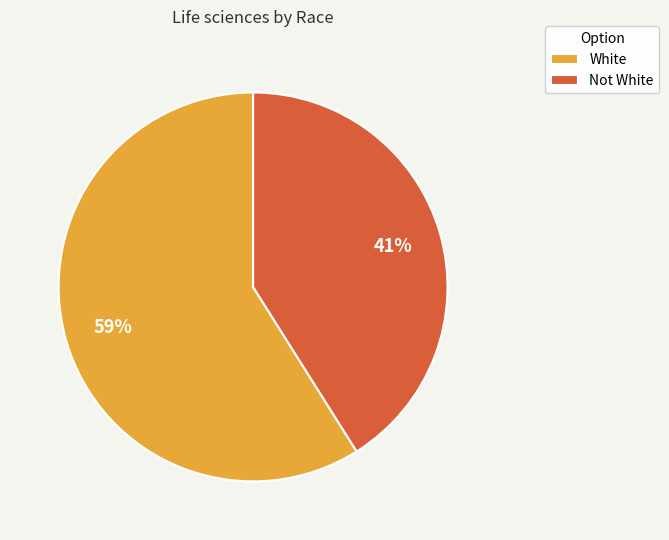

How many slices are in this pie chart?

2